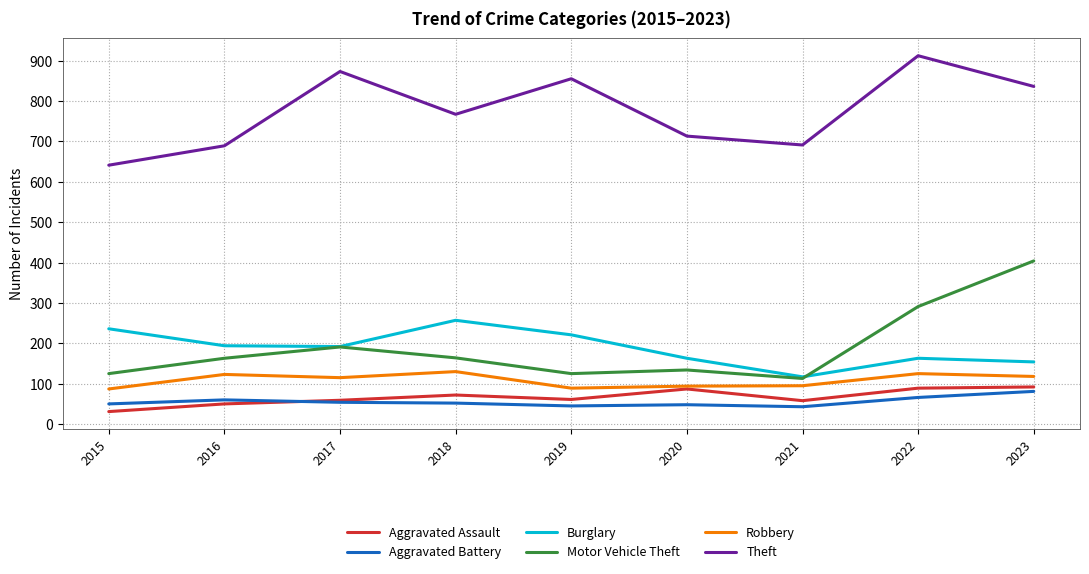

What is the highest value of the Robbery series?

130